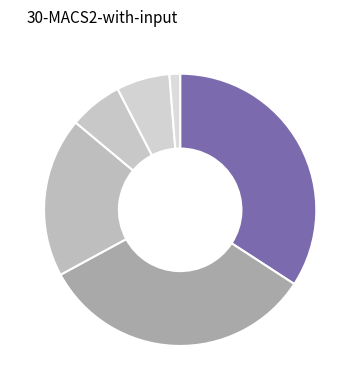

To the nearest percent, what is the difference between the largest and smallest slice percentages?

33%